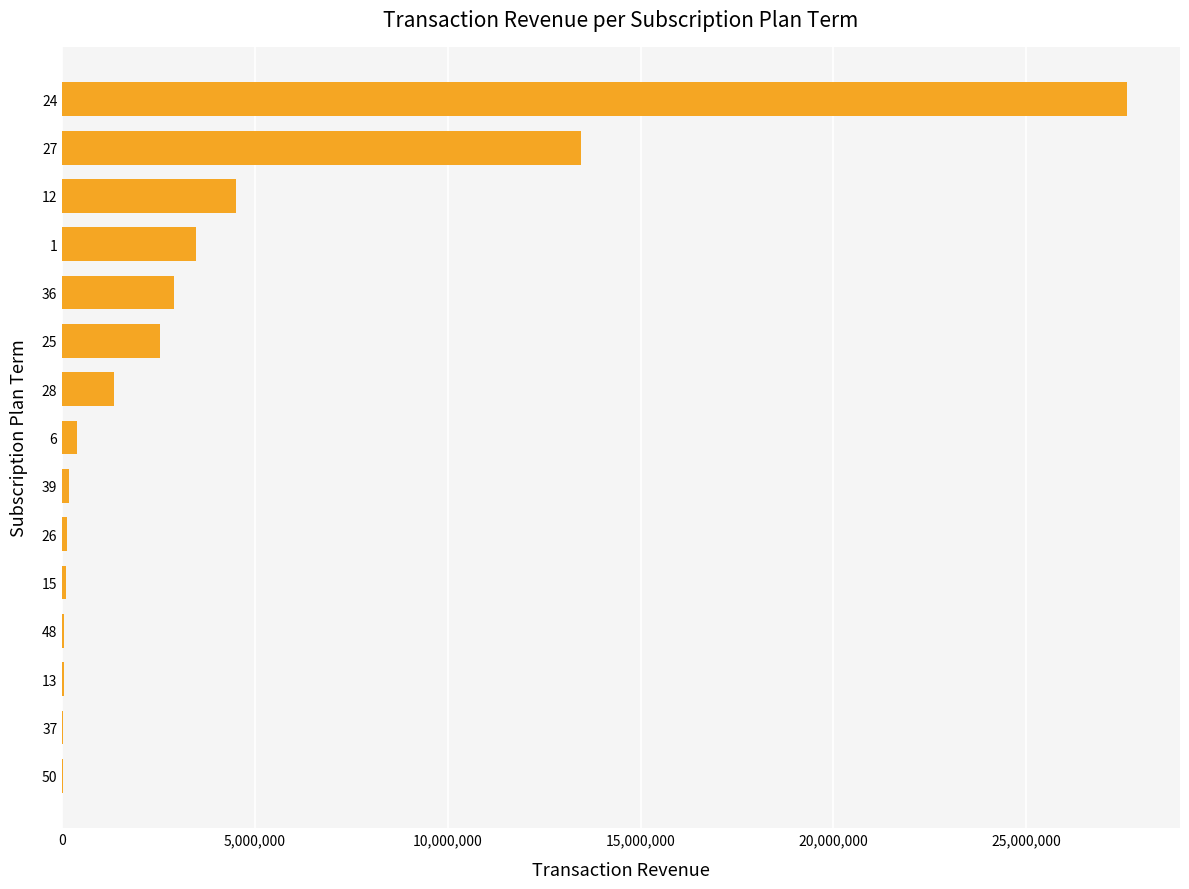

What is the greatest value displayed?

27612640.4